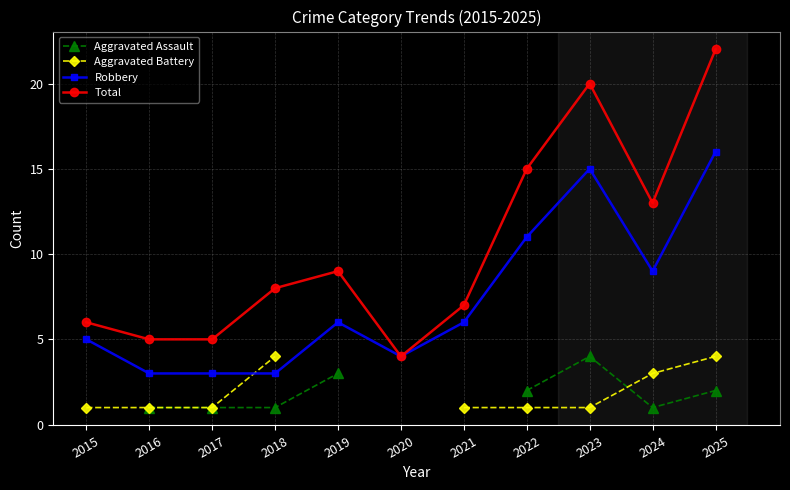

List the series in order of their overall mean, lowest first.

Aggravated Assault, Aggravated Battery, Robbery, Total